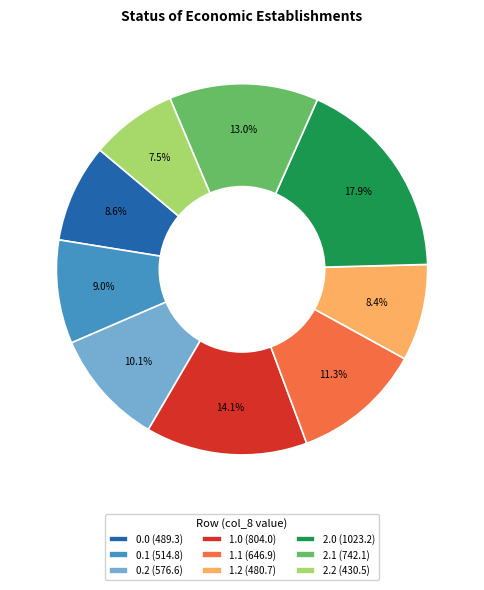

To the nearest percent, what is the difference between the 0.0 and 1.1 slice percentages?

3%